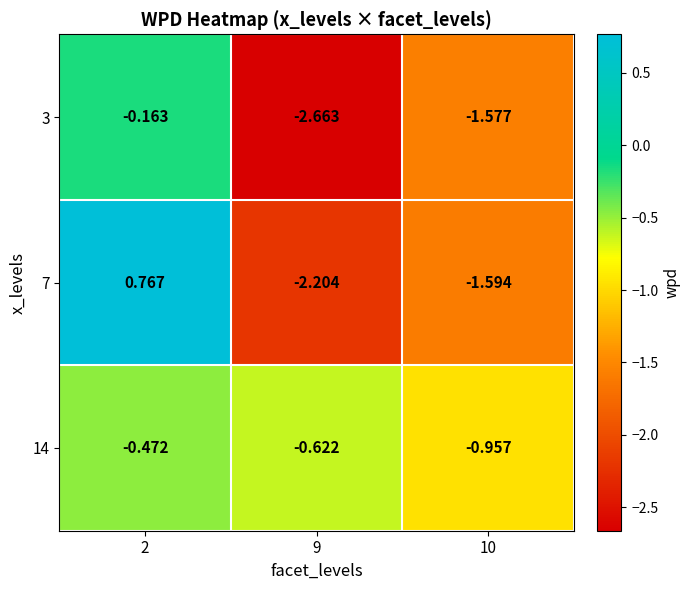

Count the number of categories in the chart.

3